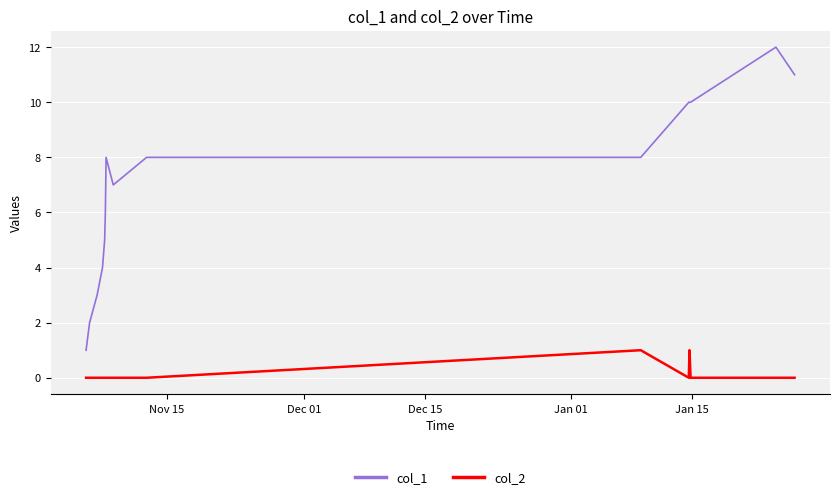

What is the greatest value displayed?

12